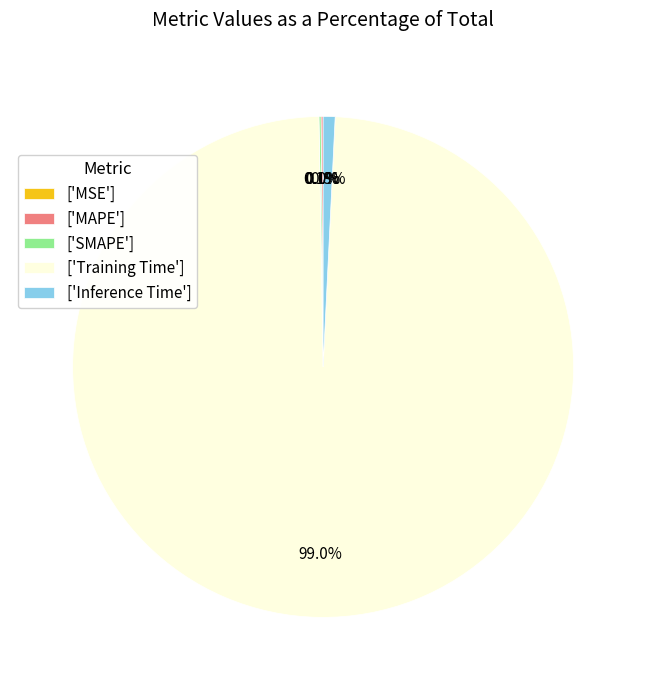

Which slice is the largest?

['Training Time']